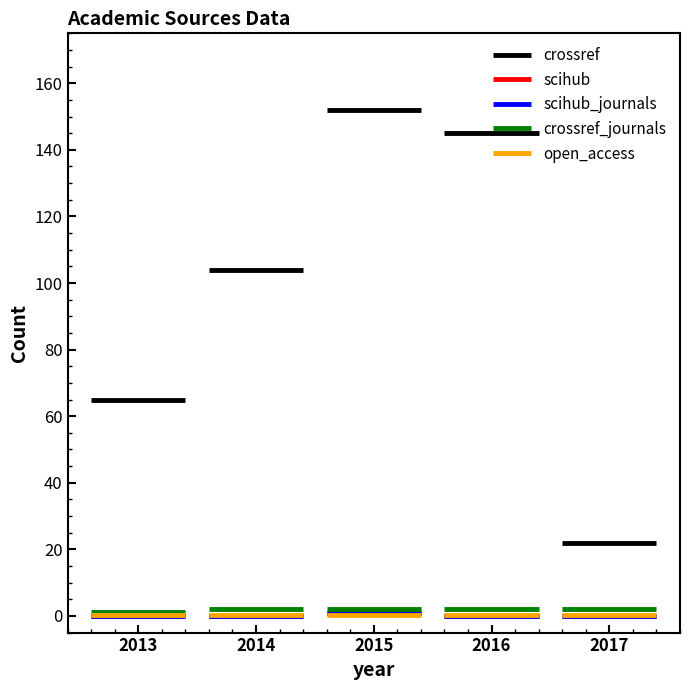

What is the value of the scihub bar at the 3rd from the left?

1